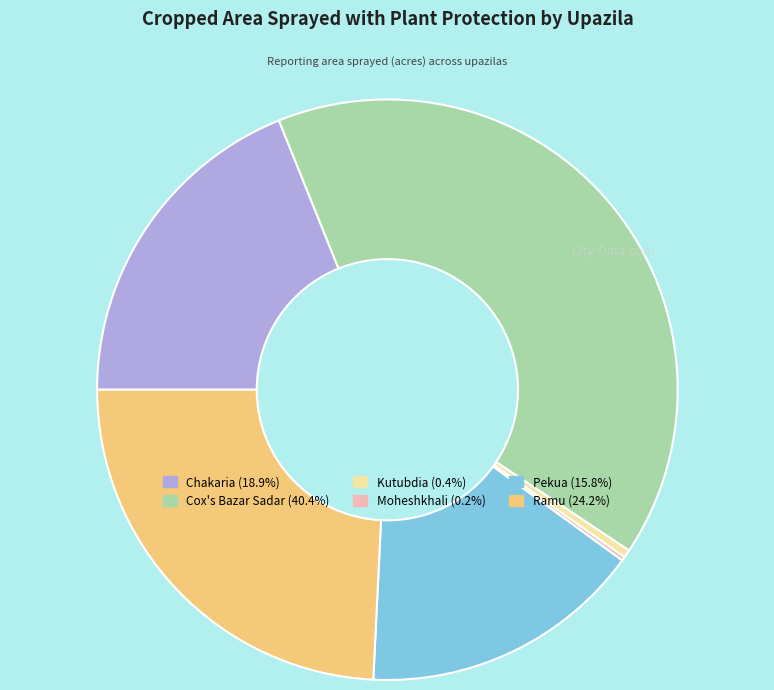

Is there a majority slice in this chart?

No